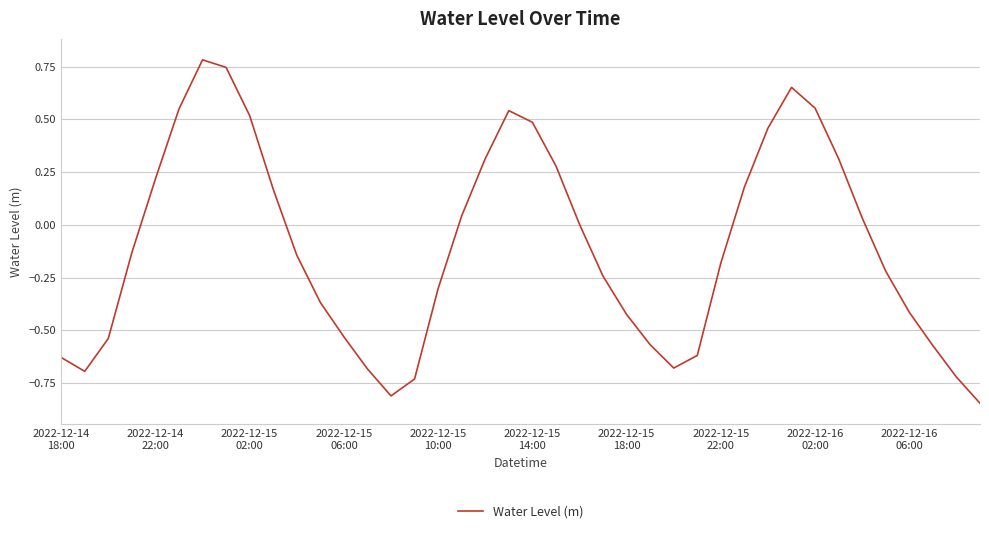

What is the greatest value displayed?

0.8